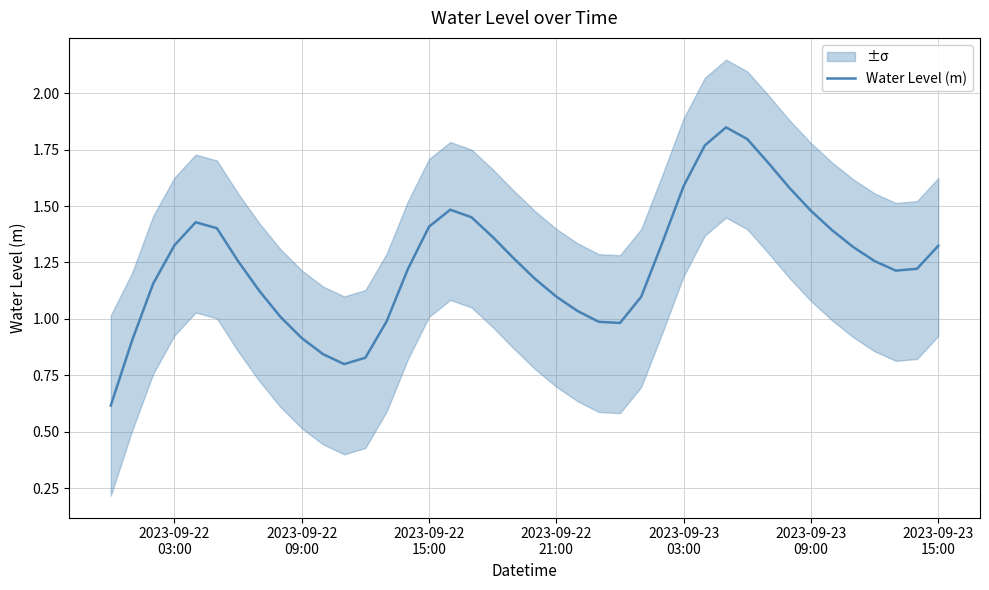

What is the greatest value displayed?

1.8